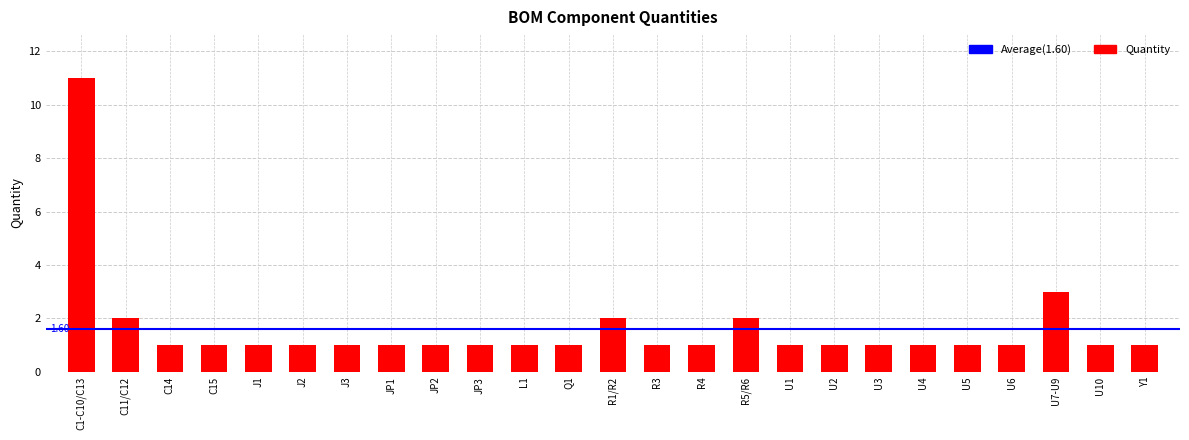

What is the difference between the maximum and minimum values?

10